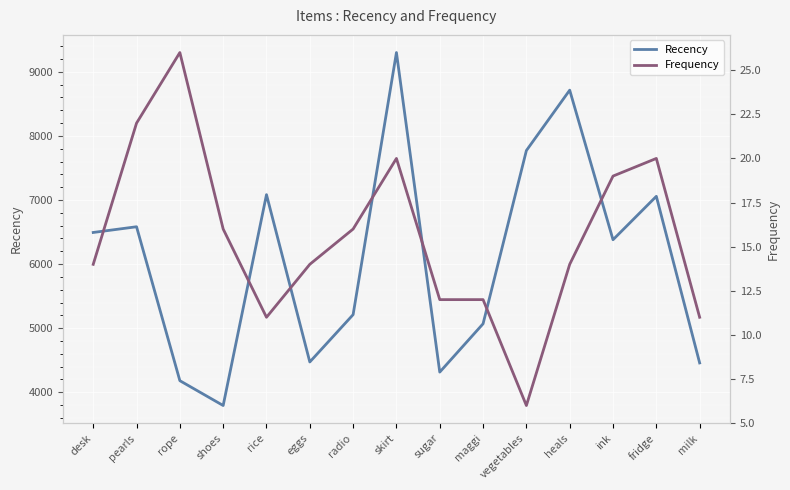

How many interior local valleys does the Frequency series have?

2